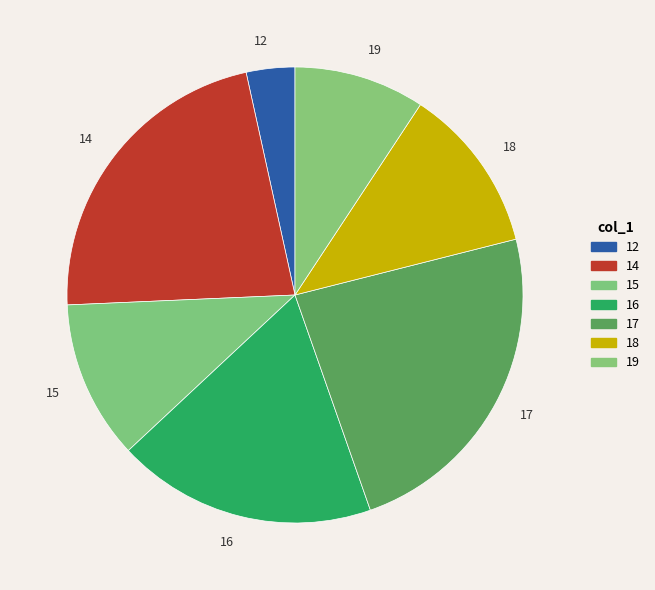

How many slices are in this pie chart?

7